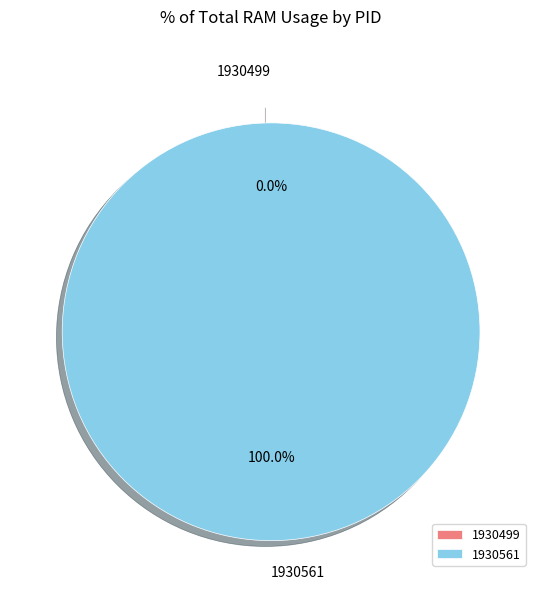

Rank the categories by value from highest to lowest.

1930561, 1930499